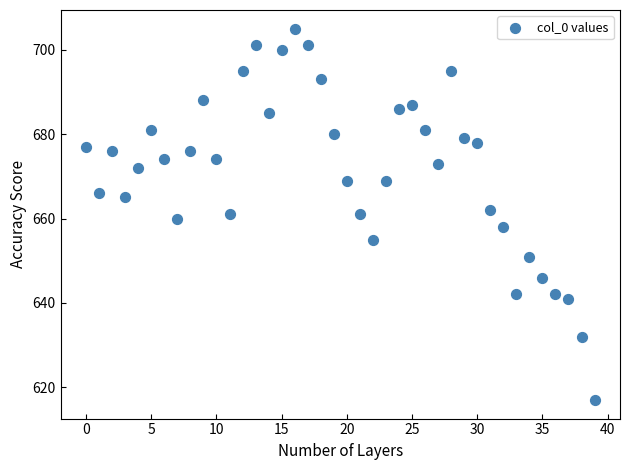

What is the range of Y values (max minus min)?

88